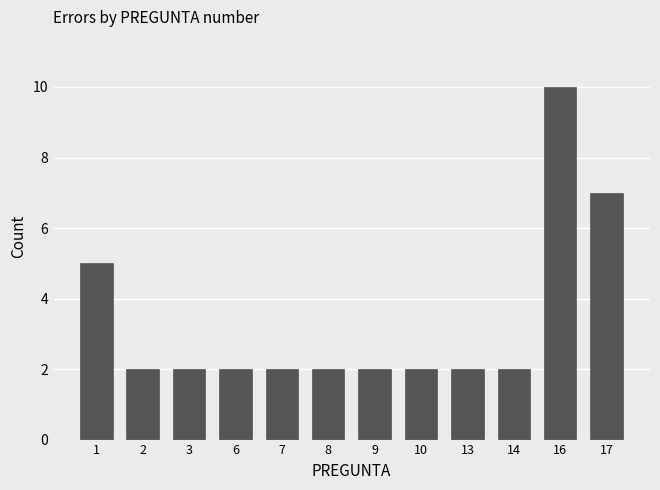

Reading left to right, list all the values displayed in this chart.

5	2	2	2	2	2	2	2	2	2	10	7